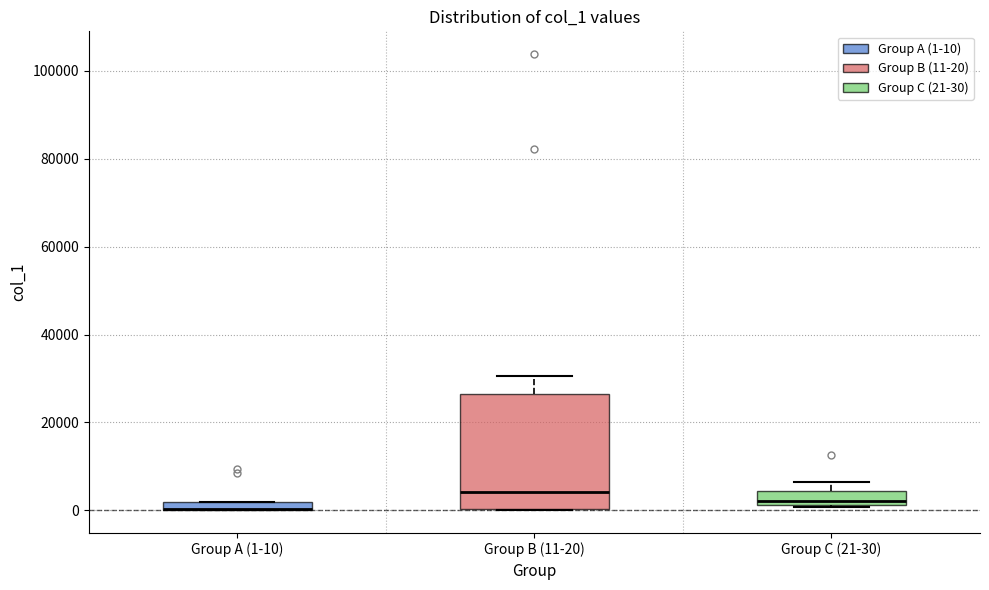

Where is the lower edge of the box for Group B (11-20) on the y-axis? The values are not printed on the chart, so give them approximately, as read against the axis.

0